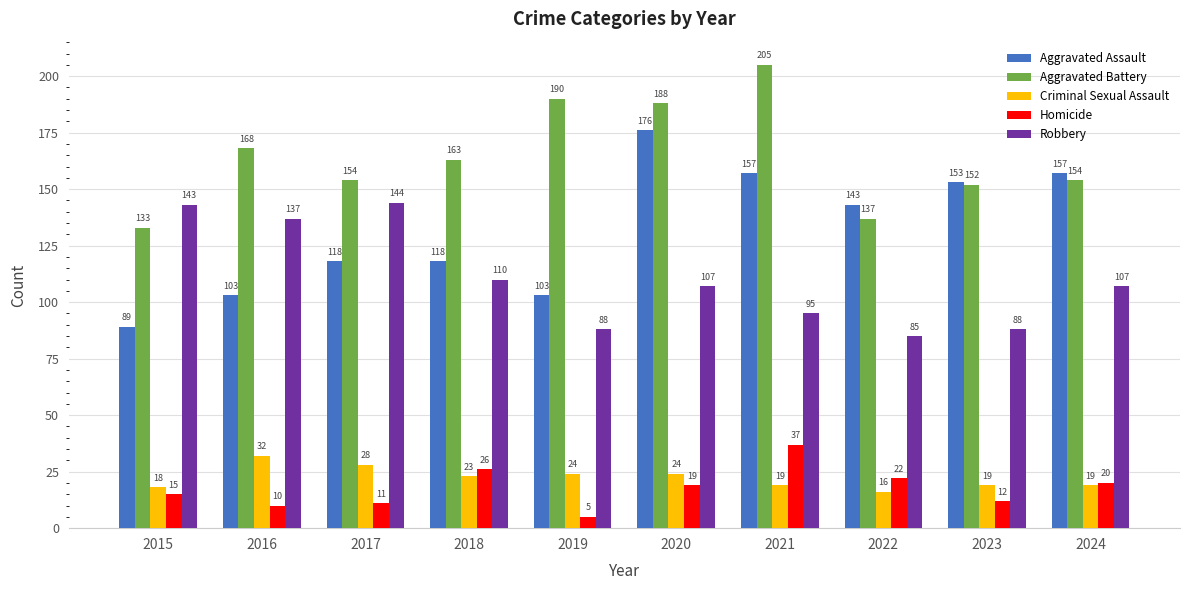

How many bars are there in total?

50